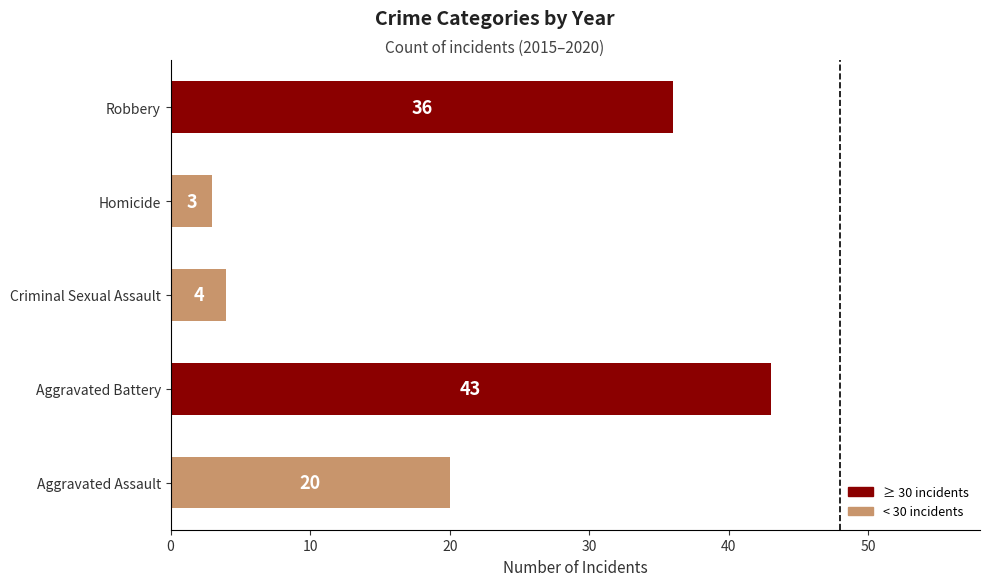

What is the sum of the values at Homicide and Aggravated Assault?

23